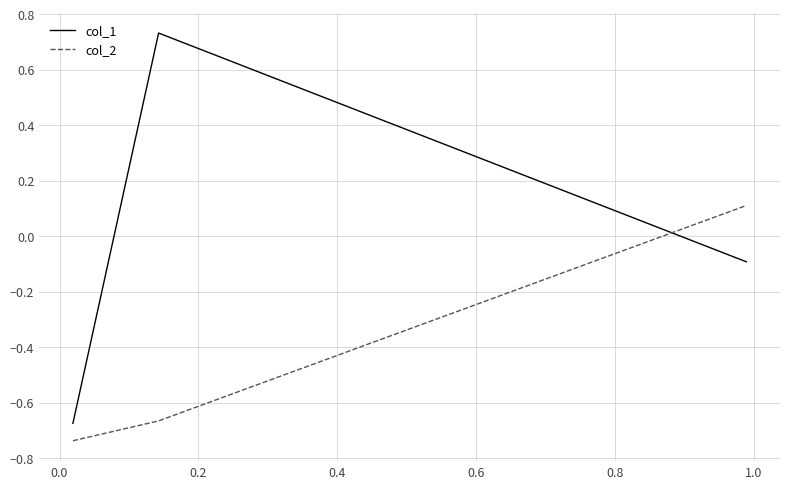

Which series has the largest total across all categories?

col_1